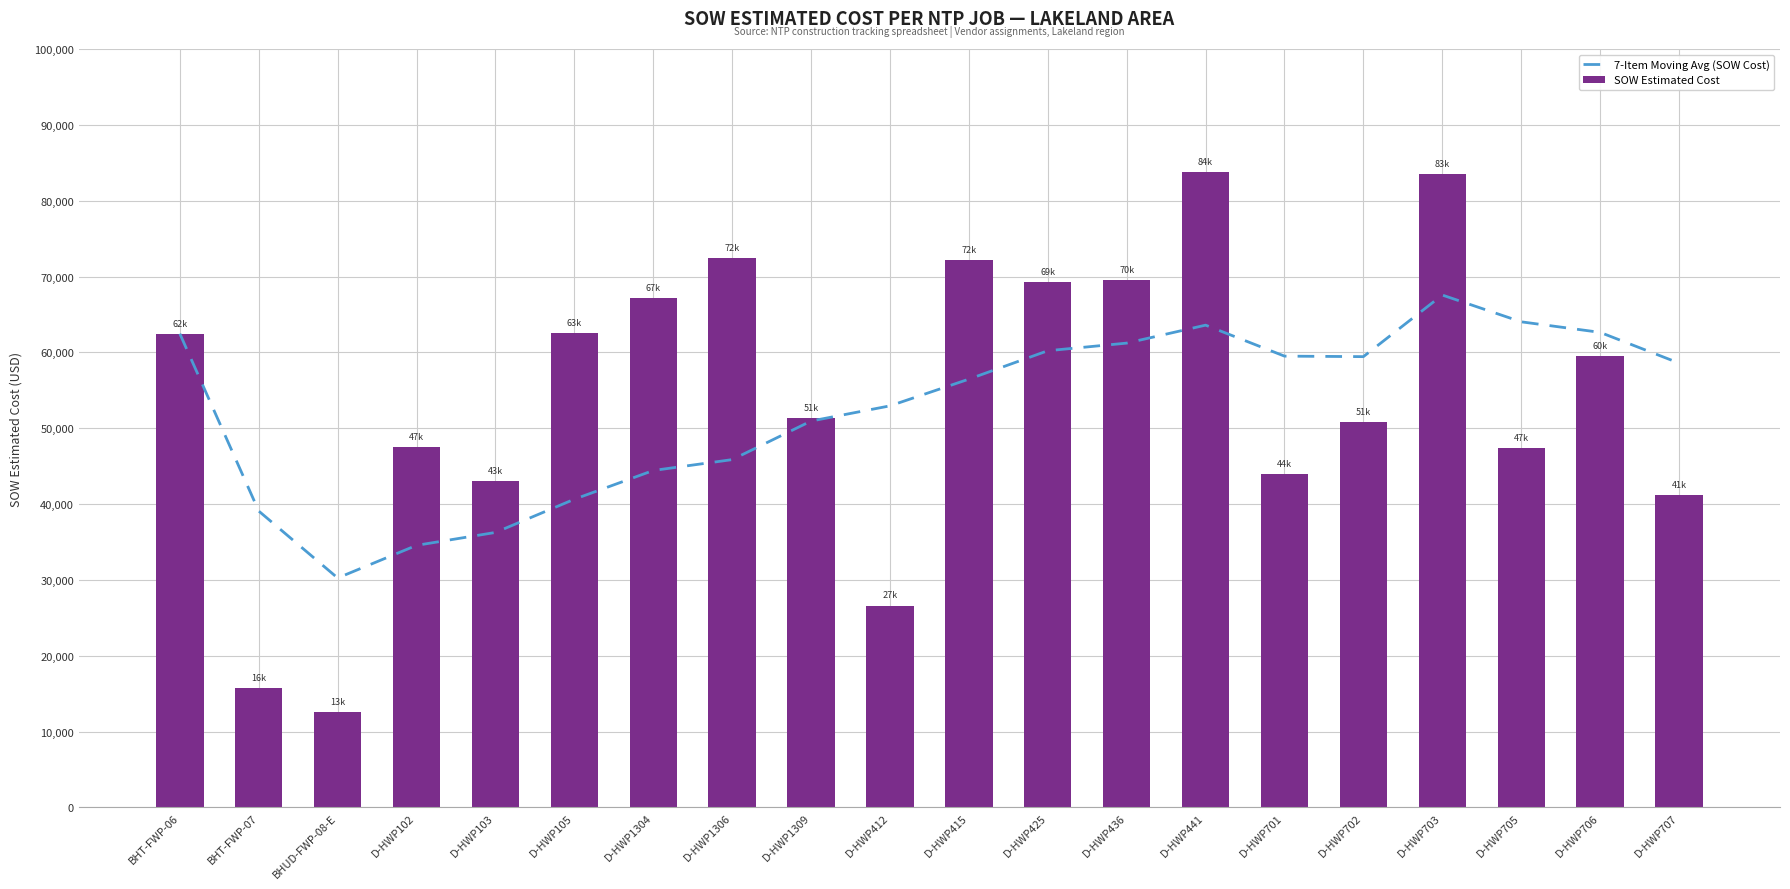

Does the chart contain any negative values?

No